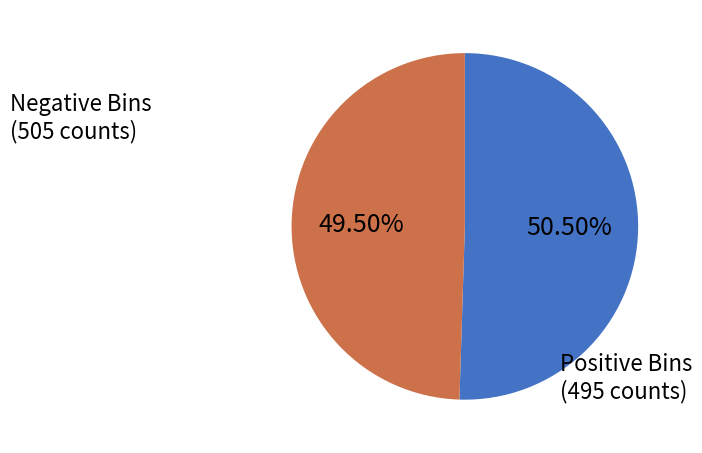

Is there any slice that represents more than half of the pie?

Yes